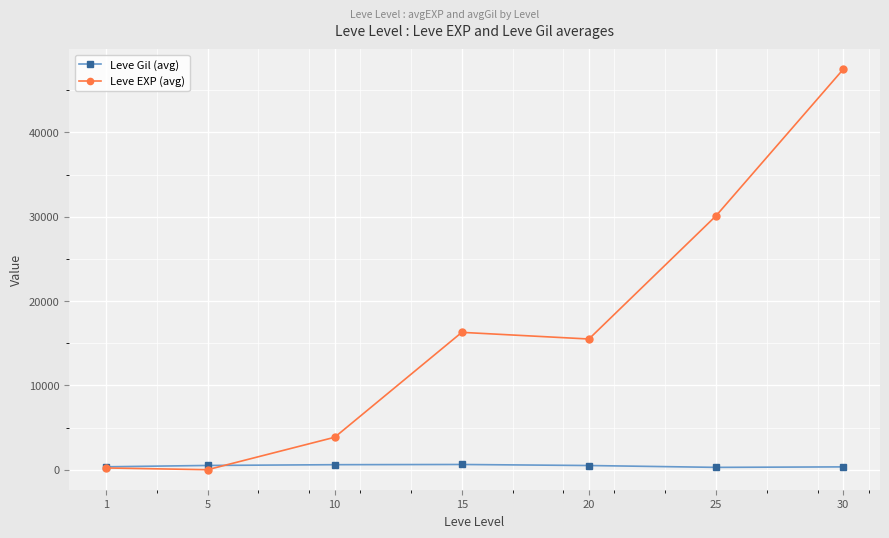

What is the smallest value displayed?

3.7